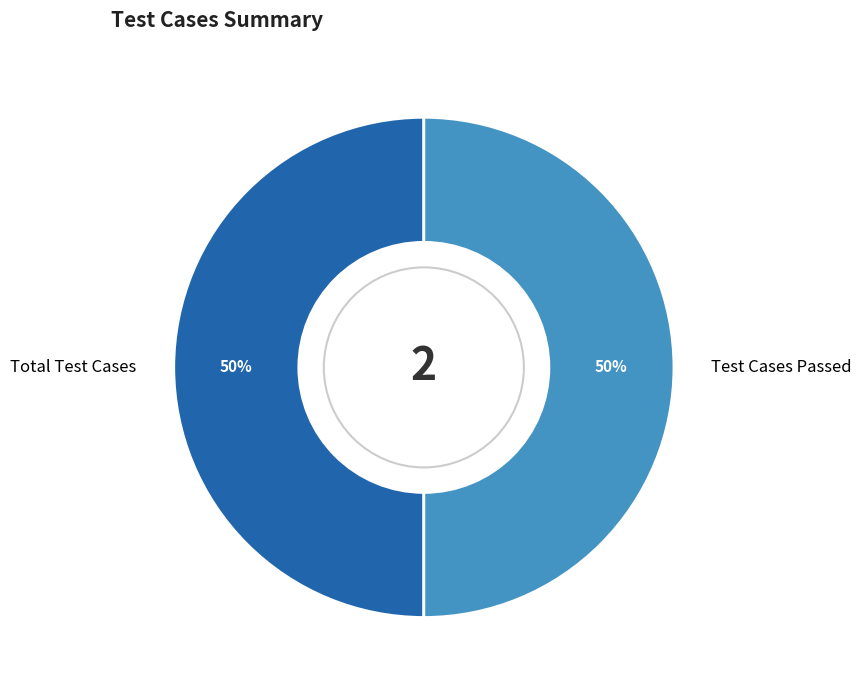

To the nearest percent, what is the combined percentage of Total Test Cases and Test Cases Passed?

100%